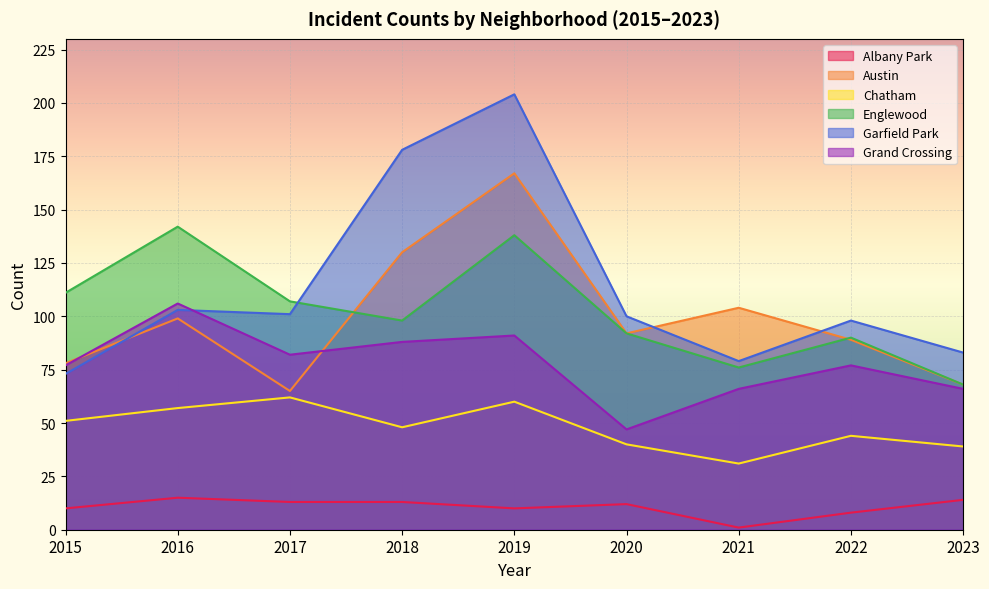

After their last crossing, which series has the higher values: Englewood or Austin?

Englewood